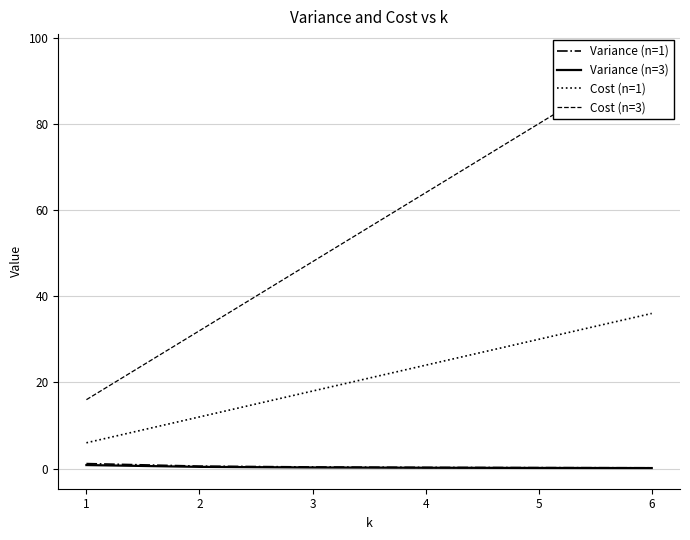

Which series changed the most between 5 and 6?

Cost (n=3)